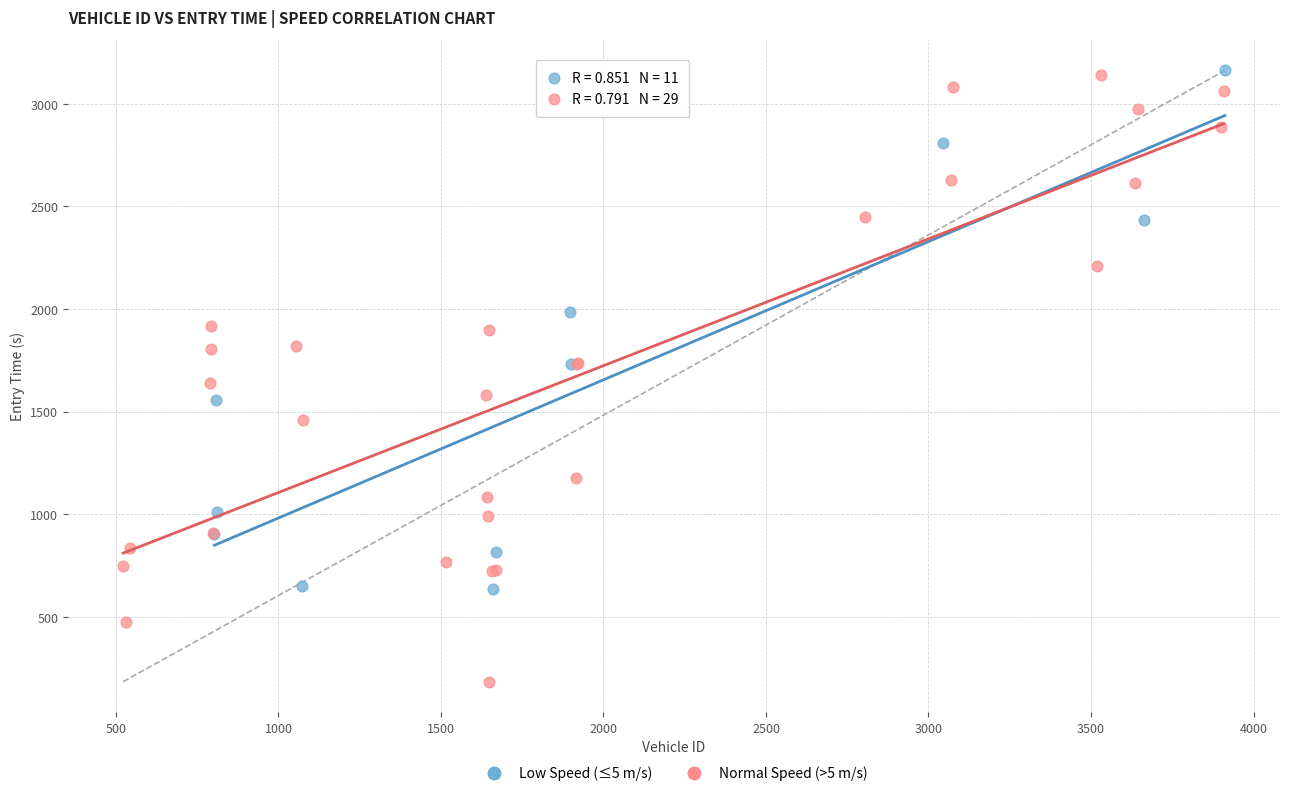

Which series has the largest Y range (max minus min)?

Normal Speed (>5 m/s)